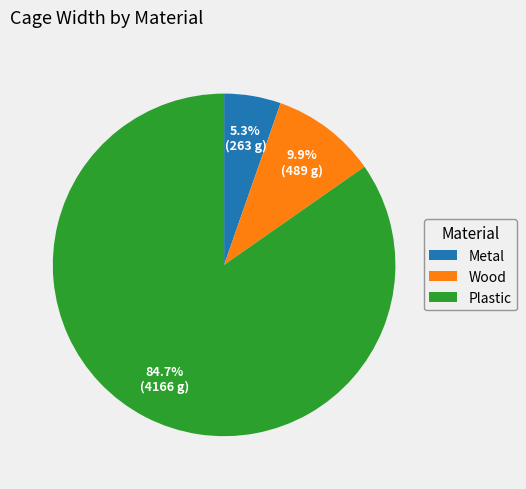

To the nearest percent, what is the average slice percentage?

33%